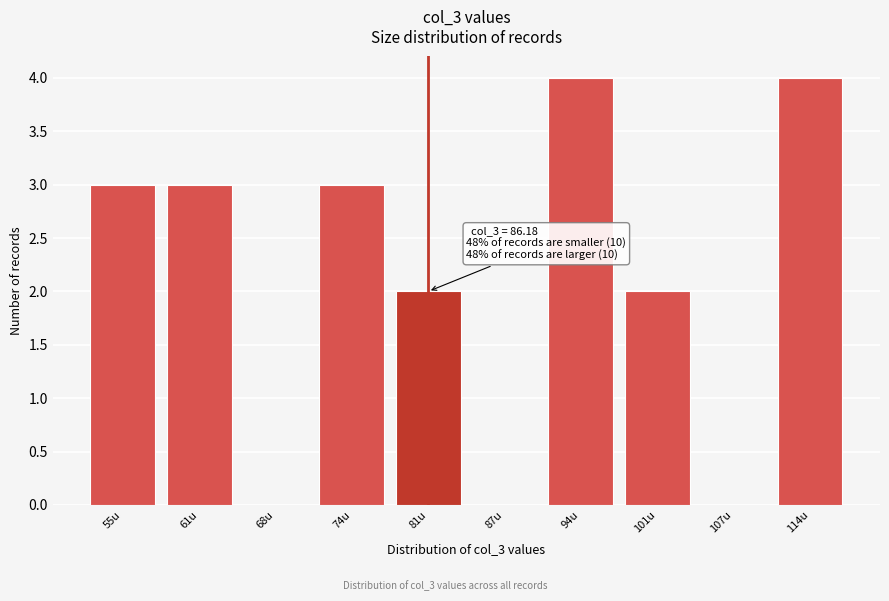

Reading left to right, what are all the values shown in this chart?

55u=3	61u=3	68u=0	74u=3	81u=2	87u=0	94u=4	101u=2	107u=0	114u=4